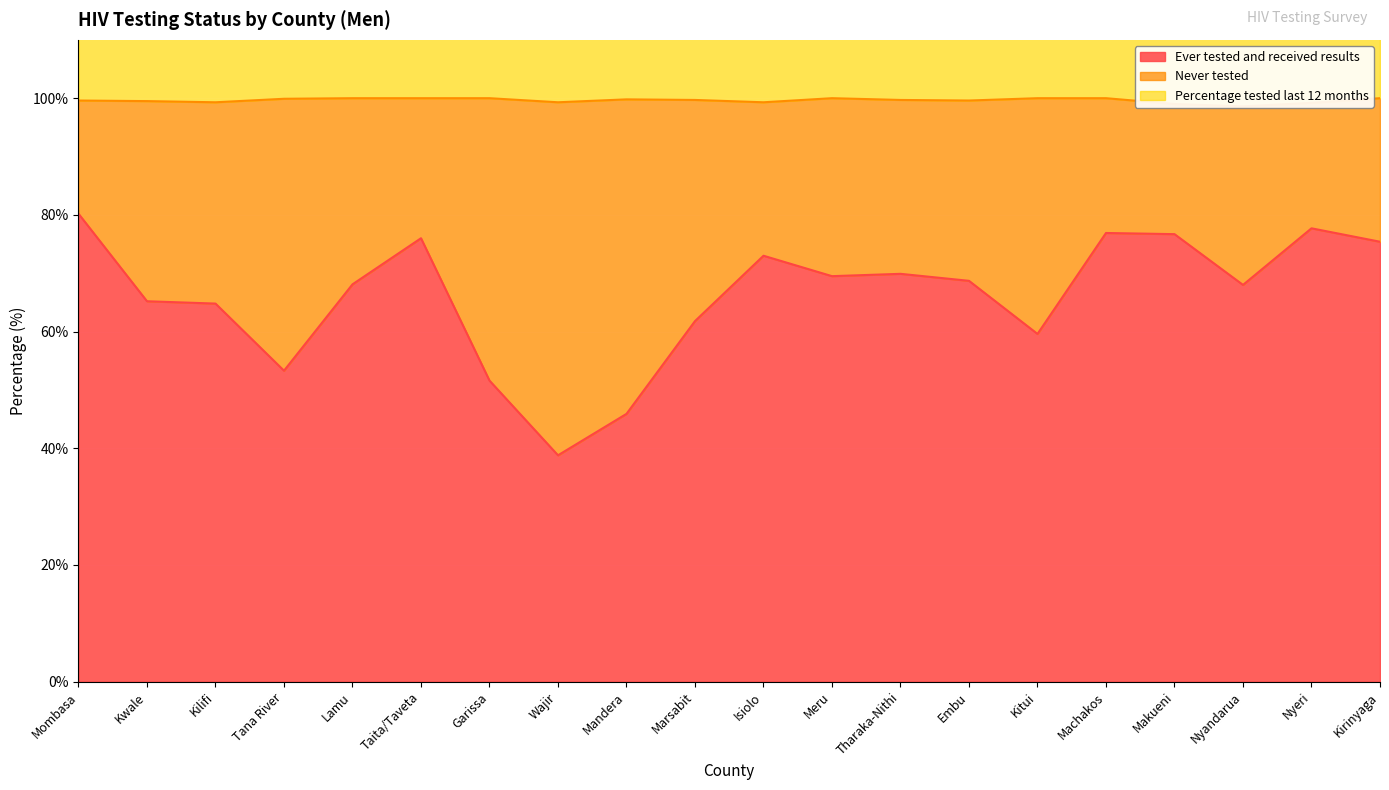

What is the minimum value for Ever tested and received results?

38.8